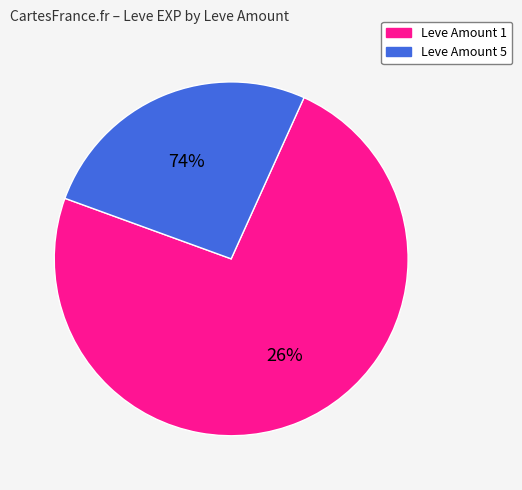

Does 1 represent more than half of the total?

No